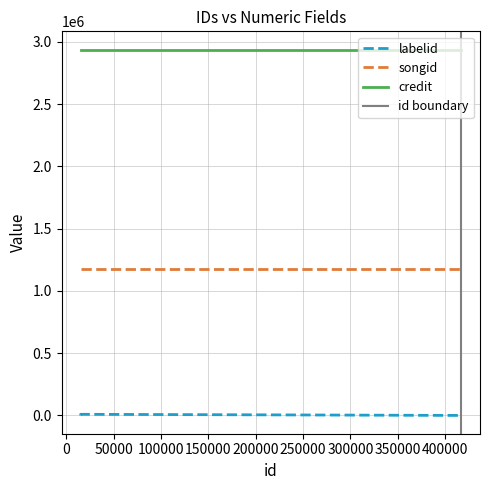

What is the smallest value displayed?

209